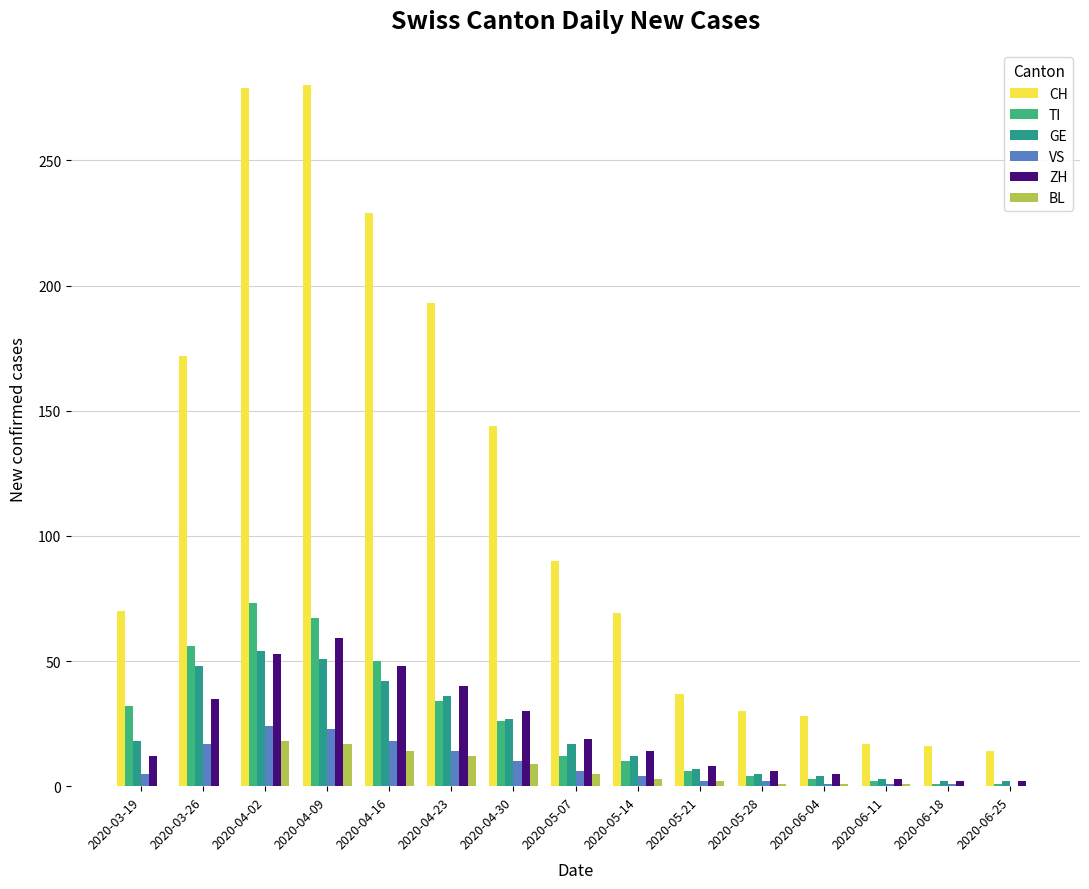

What value does the CH series have at 2020-04-09, to the nearest 10?

280